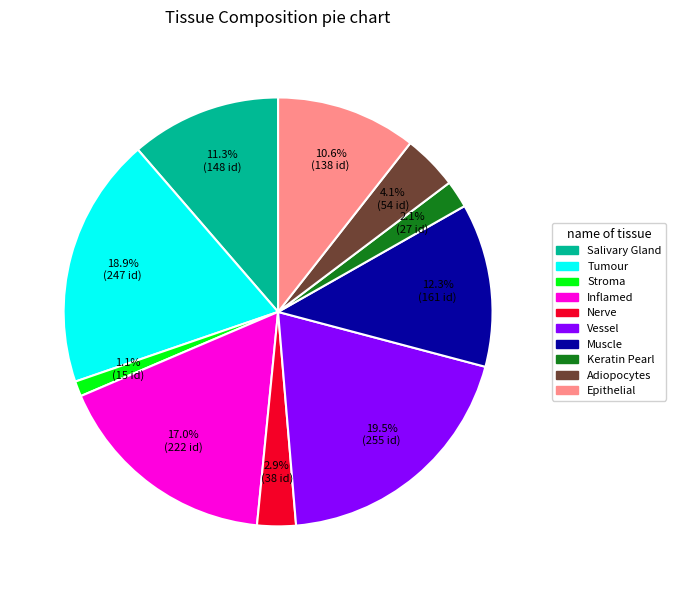

Rank the categories by value from highest to lowest.

Vessel, Tumour, Inflamed, Muscle, Salivary Gland, Epithelial, Adiopocytes, Nerve, Keratin Pearl, Stroma